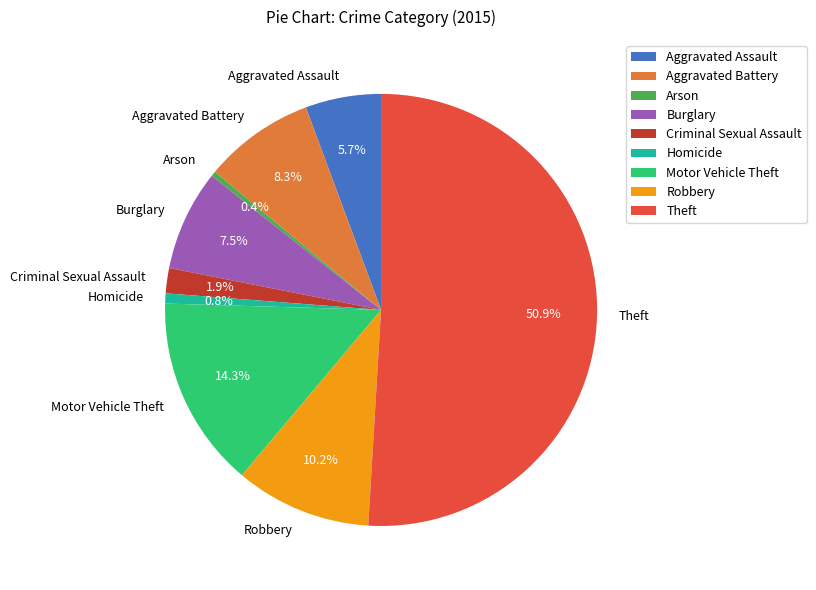

Combined, what portion of the pie is Theft and Robbery?

61.1%